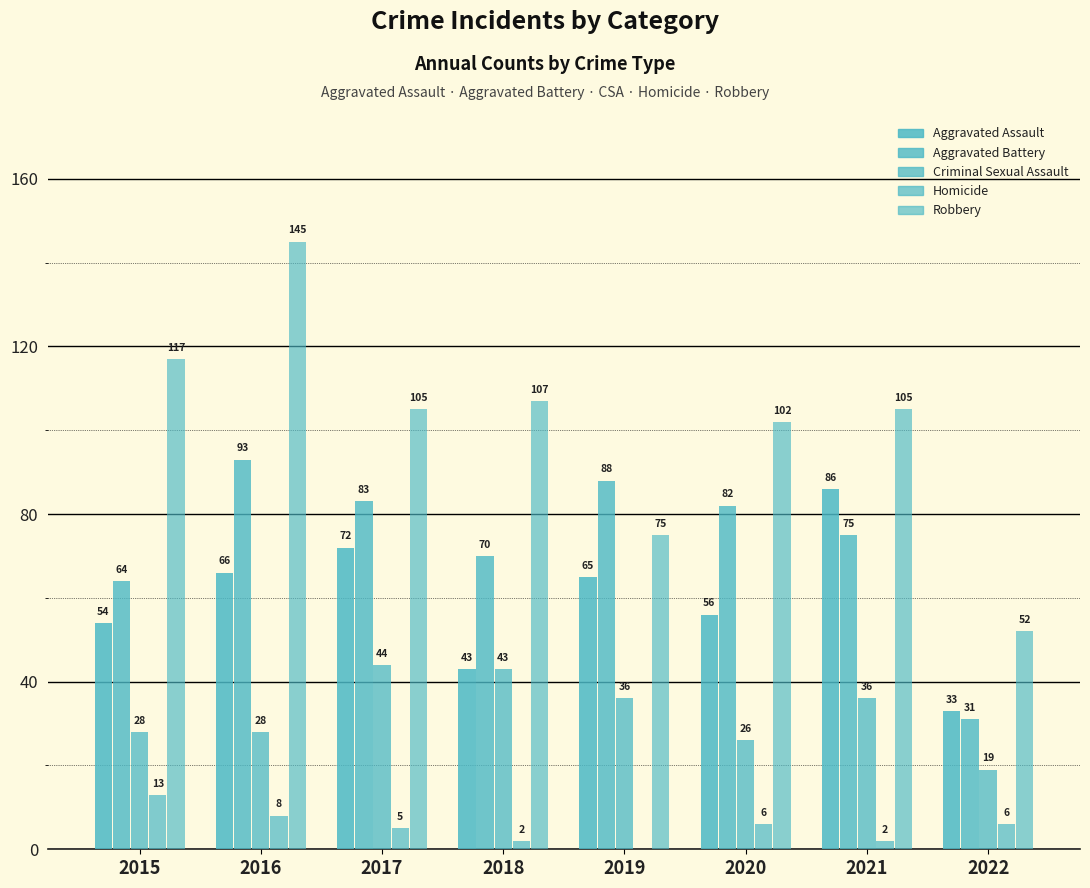

List the series in order of their peak value, lowest first.

Homicide, Criminal Sexual Assault, Aggravated Assault, Aggravated Battery, Robbery